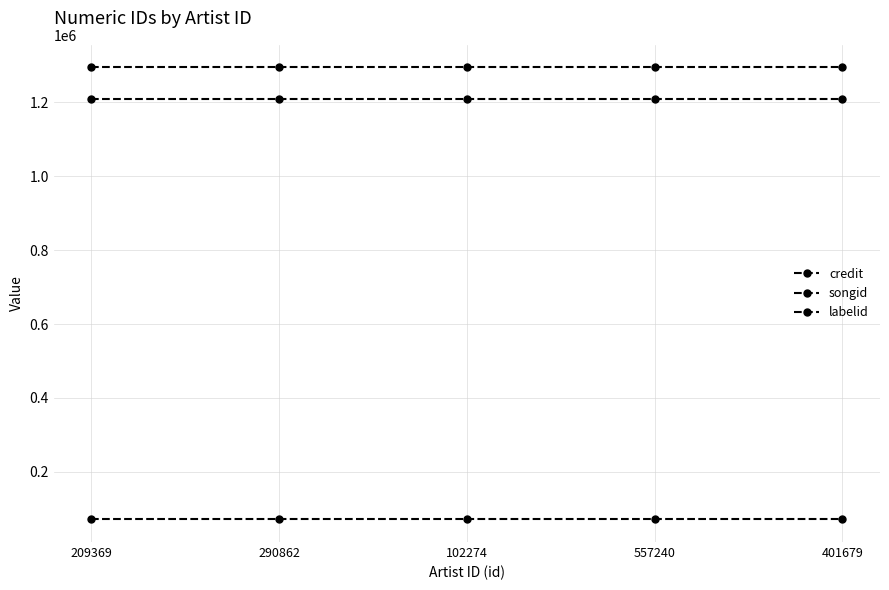

Is this an area chart (filled region under the line)?

No